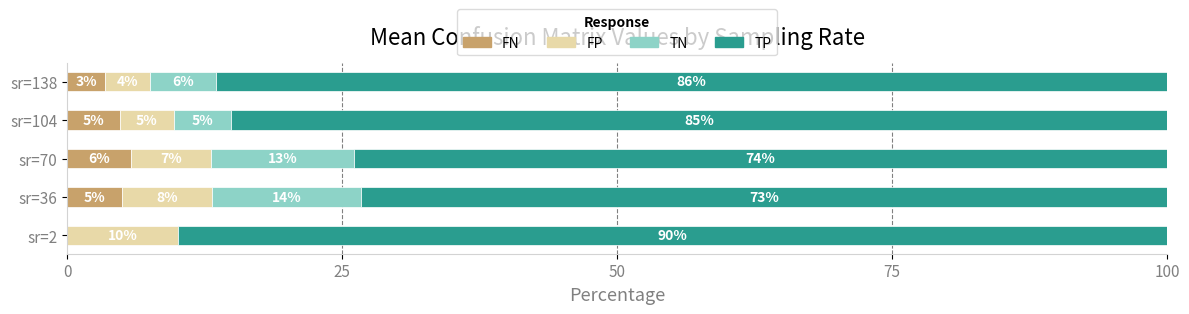

What is the total value across all series at sr=2?

100.0